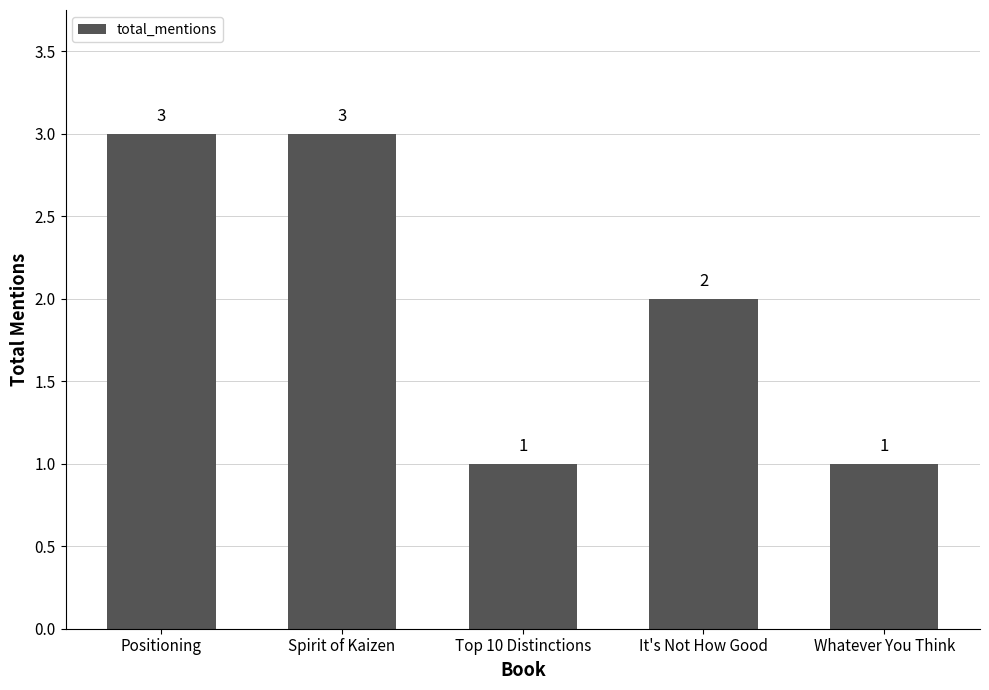

Approximately how many times larger is the value at It's Not How Good compared to Spirit of Kaizen?

0.7